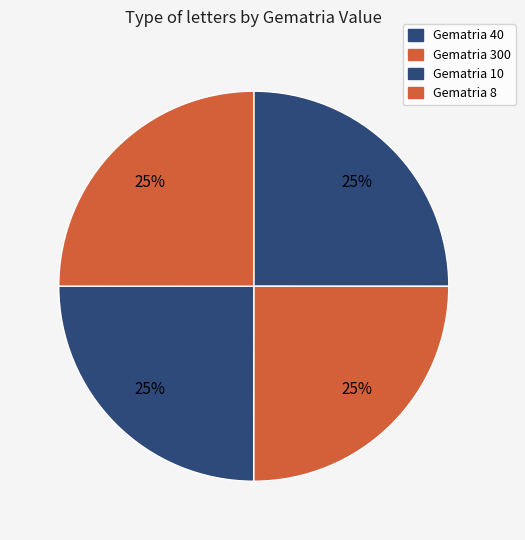

Count the number of slices in the pie.

4